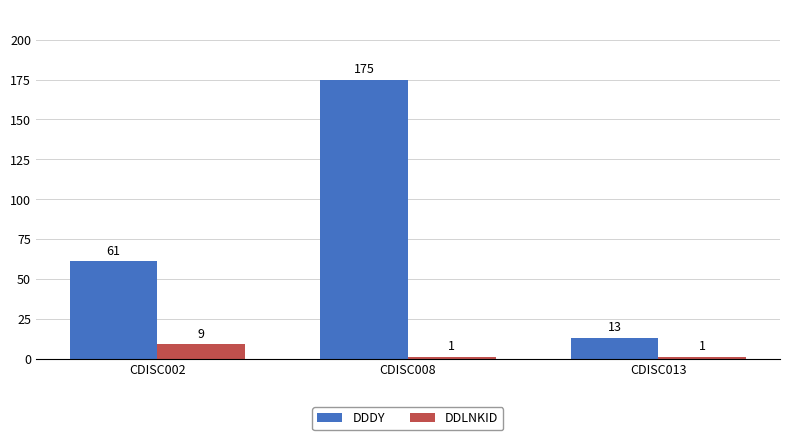

What is the value of the DDDY bar at the 2nd from the left?

175